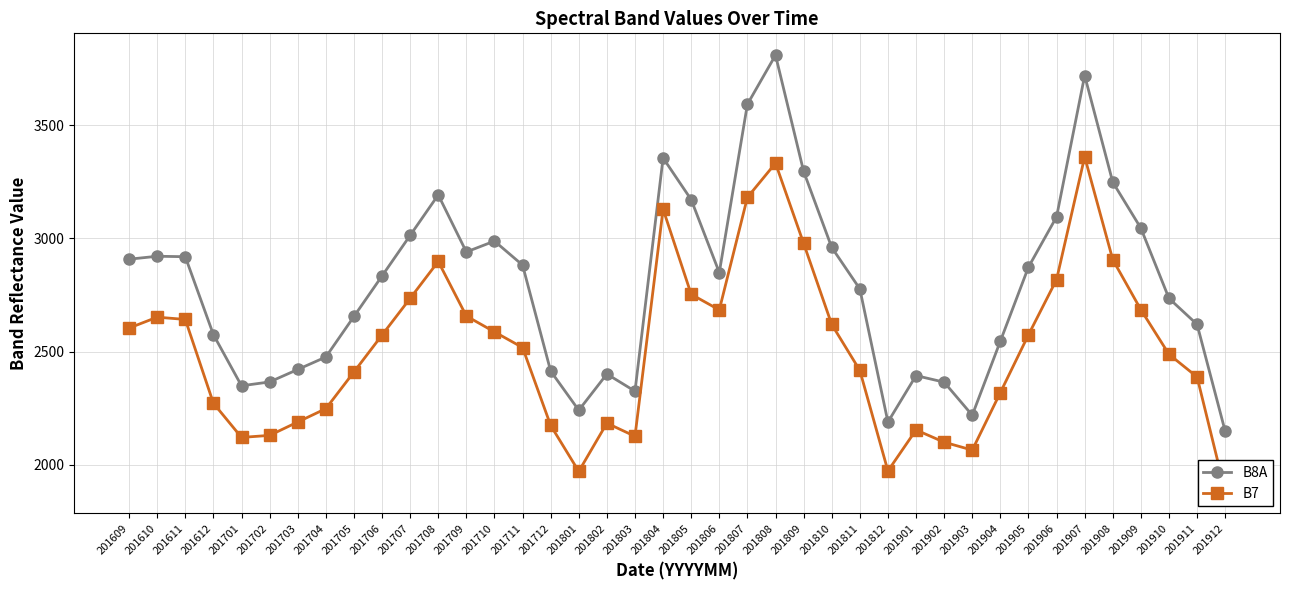

What is the spread (max minus min) of values at 201907?

359